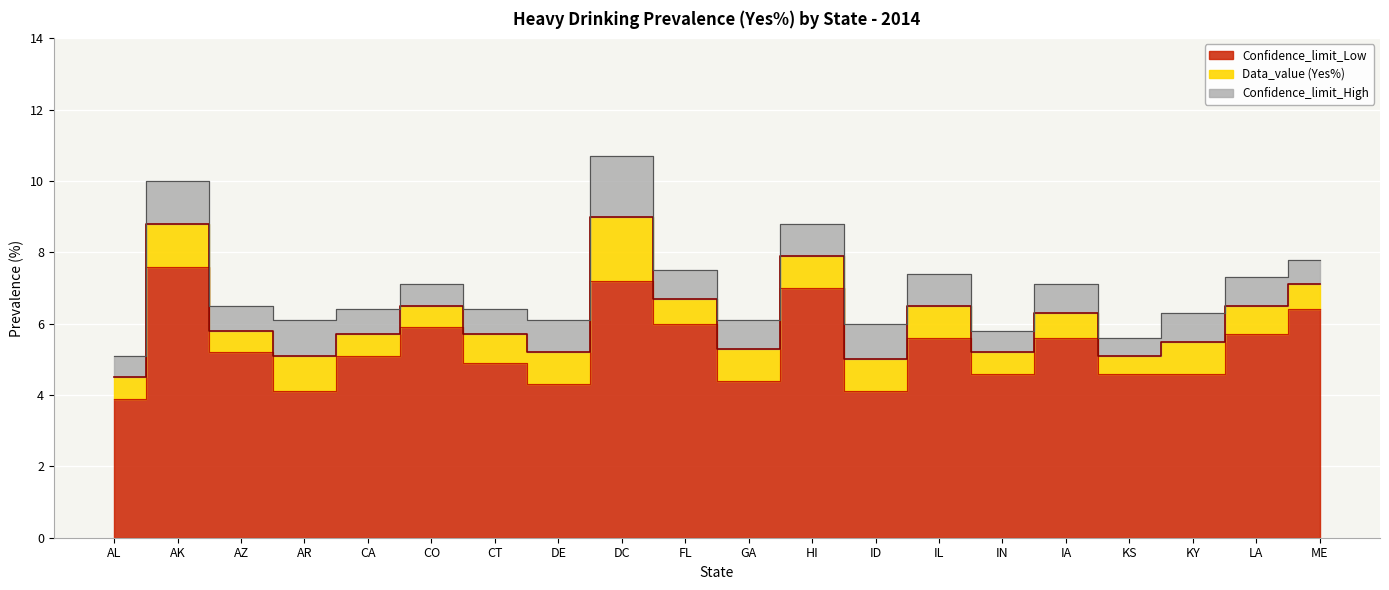

True or false: Data_value (Yes%) has a value of 12.3 at AK.

False